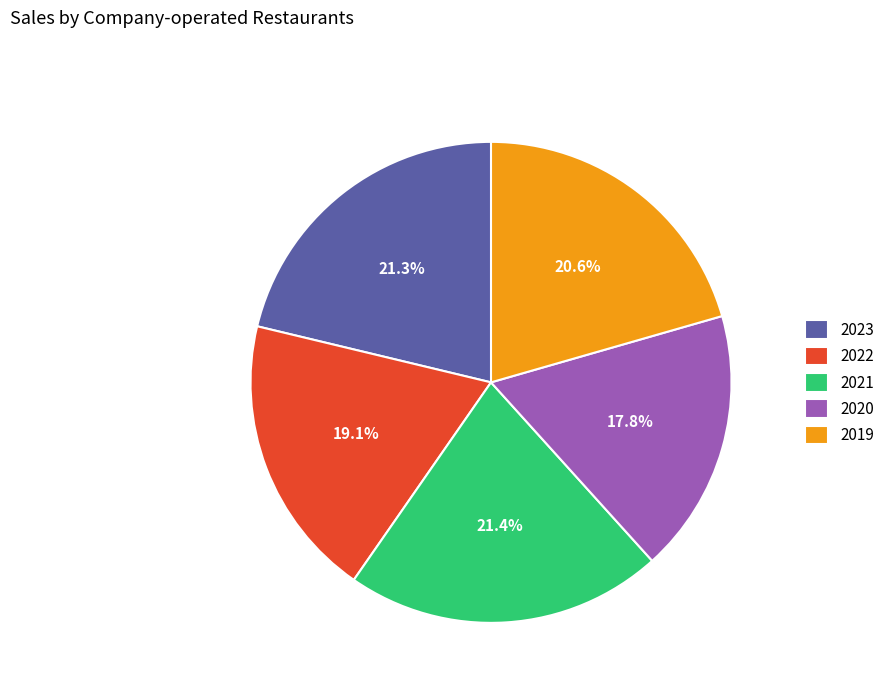

Count the number of slices in the pie.

5